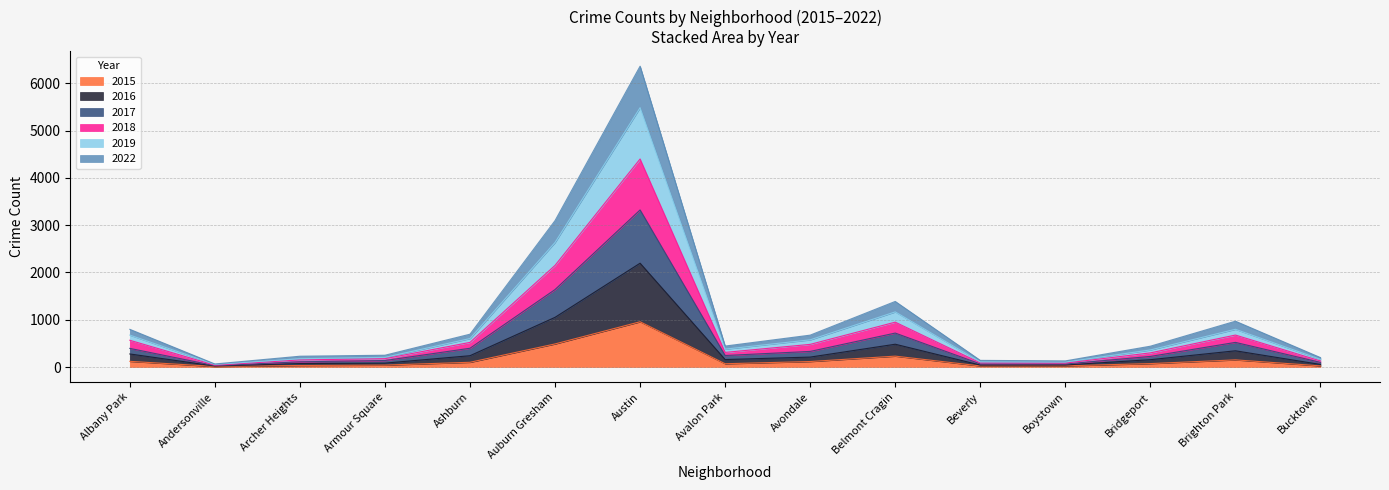

What is the value of the 2022 point at the 4th from the left?

249